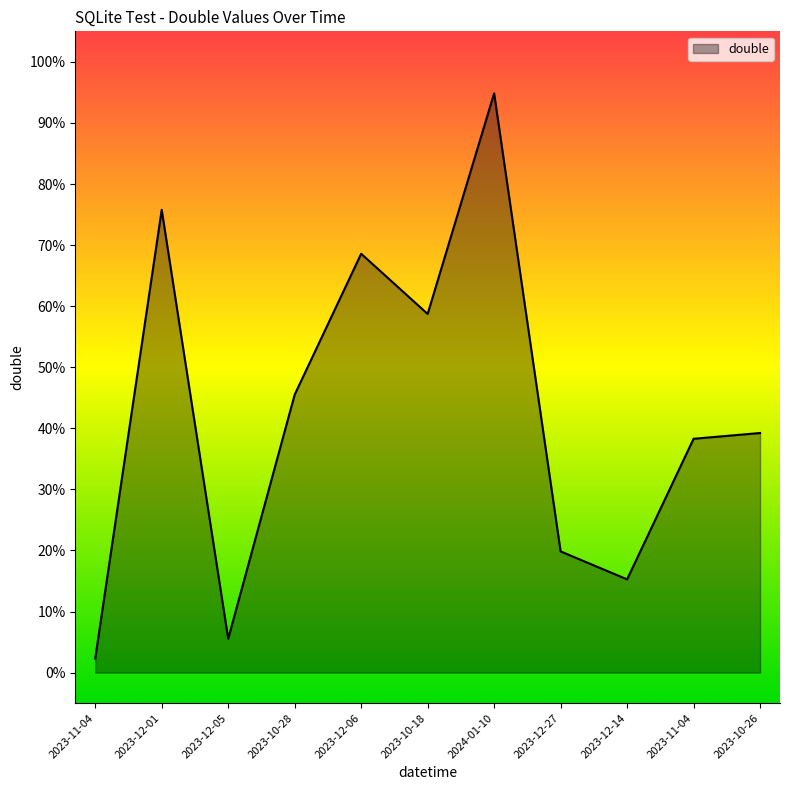

At which label is the value closest to 0?

2023-11-04